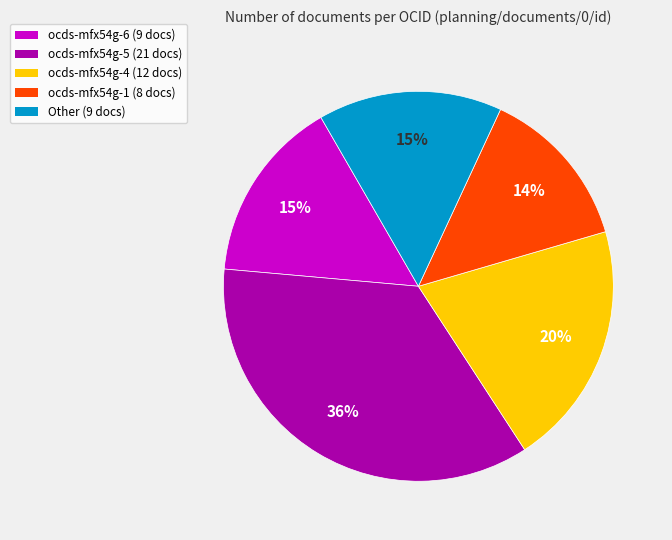

Is the sum of ocds-mfx54g-6 and Other greater than half?

No